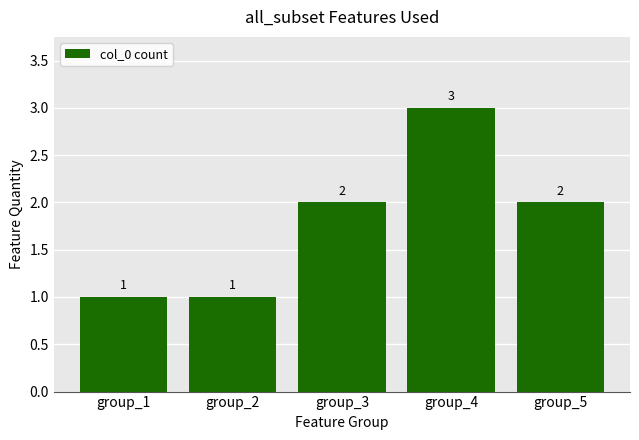

Is it true that the value at group_2 is 1?

True